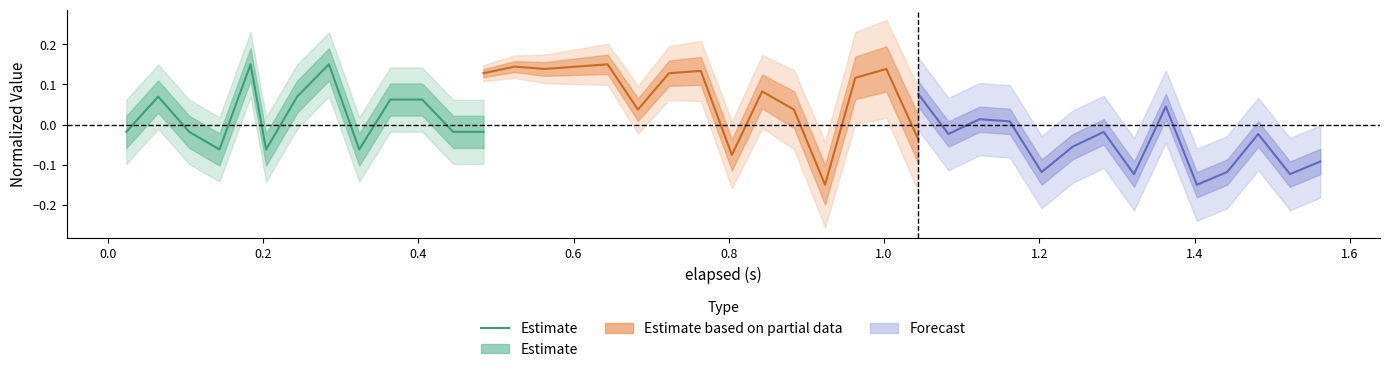

Is it true that the value at 1.2 is 0.3?

False